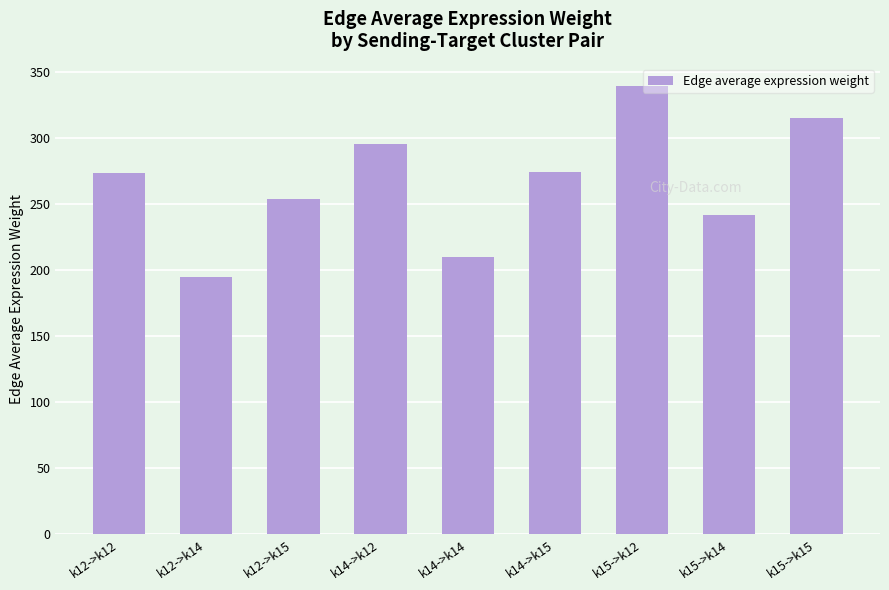

What is the minimum value shown in the chart?

194.6